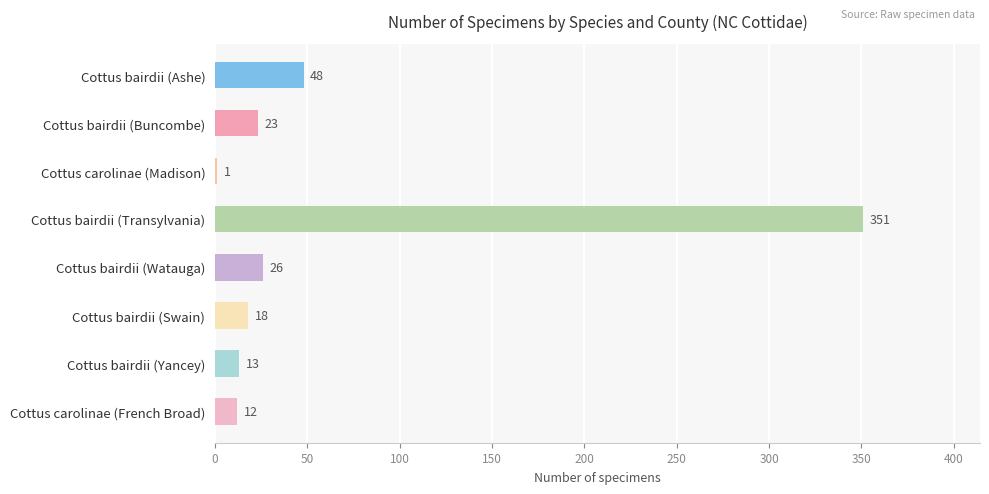

What is the change in value from Cottus bairdii (Ashe) to Cottus bairdii (Swain)?

-30